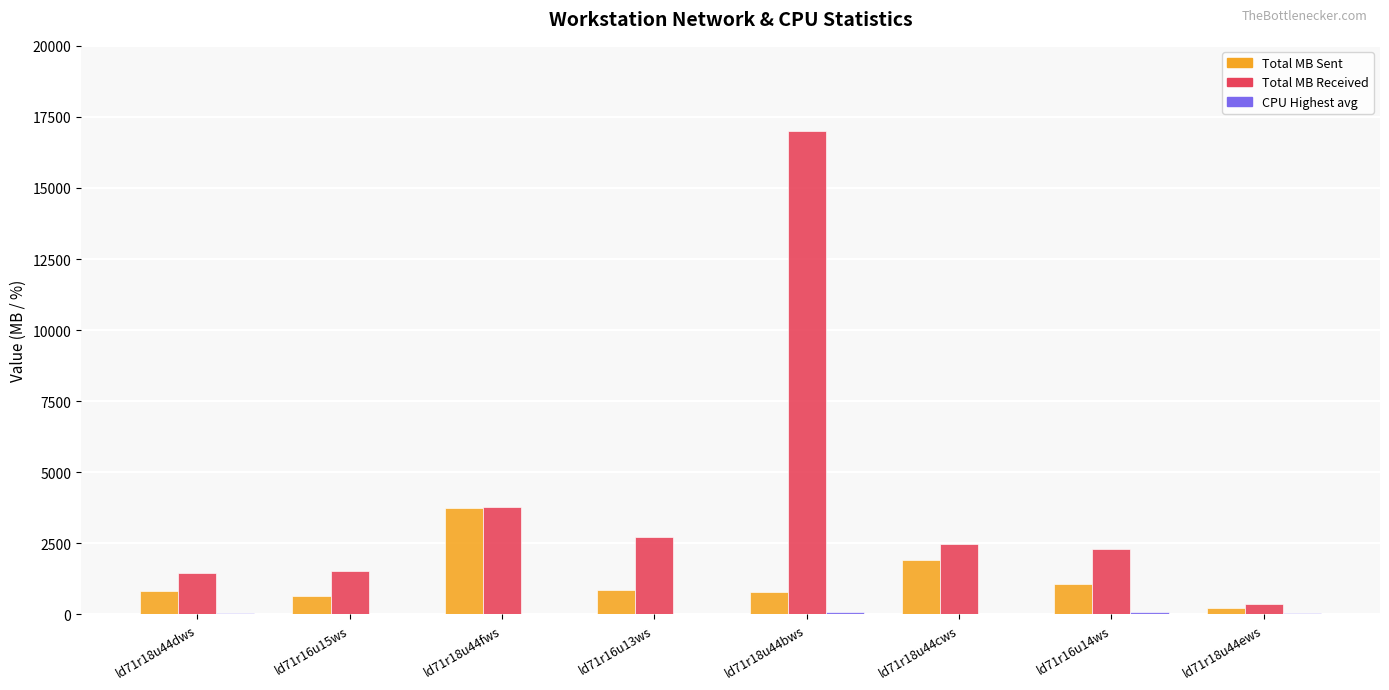

Which series changed the most between ld71r18u44dws and ld71r18u44fws?

Total MB Sent